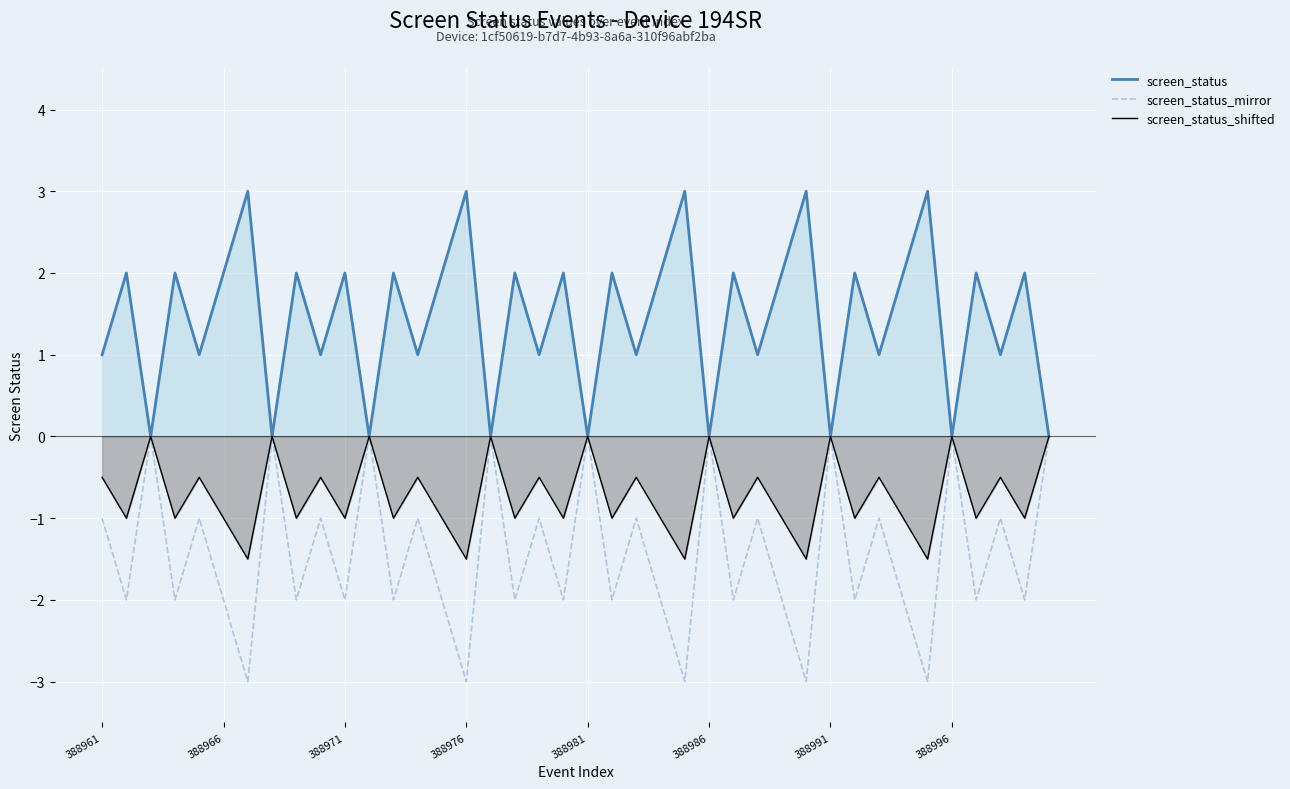

At how many categories does at least one series exceed 0?

31